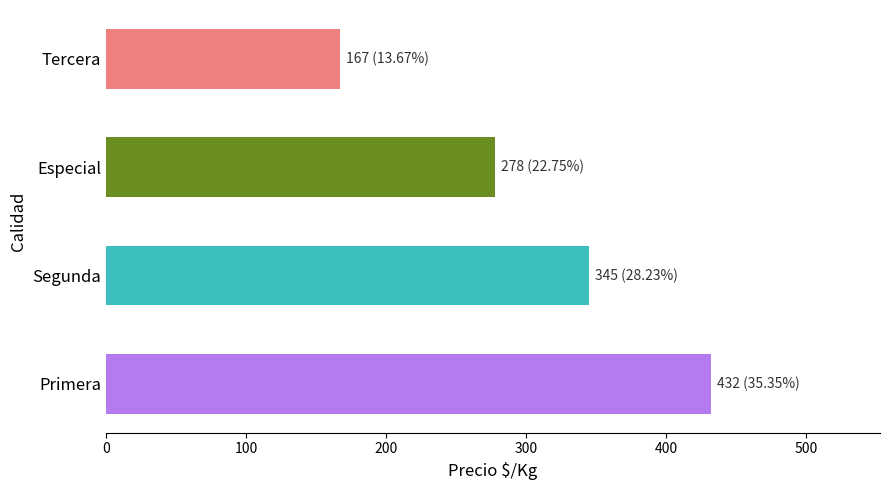

What is the change in value from Segunda to Especial?

-67